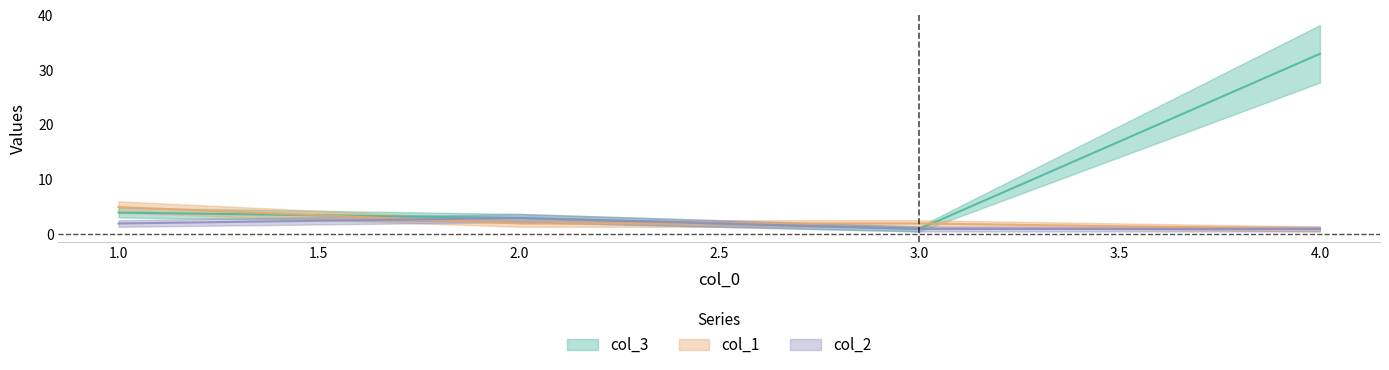

What is the total value across all series at 2?

8